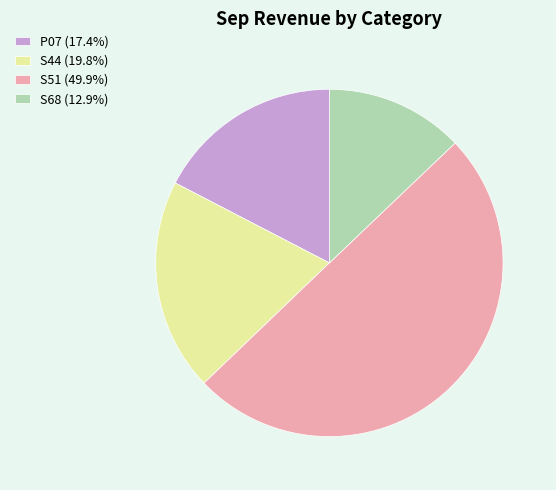

Combined, do S44 (19.8%) and S51 (49.9%) account for over 50%?

Yes